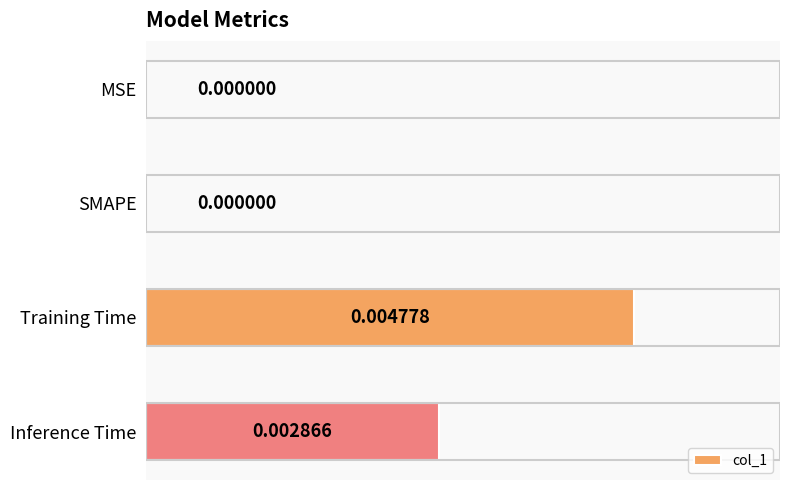

Which label corresponds to the largest value in the chart?

Training Time